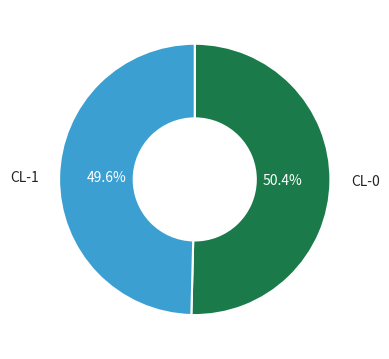

Is there a majority slice in this chart?

Yes